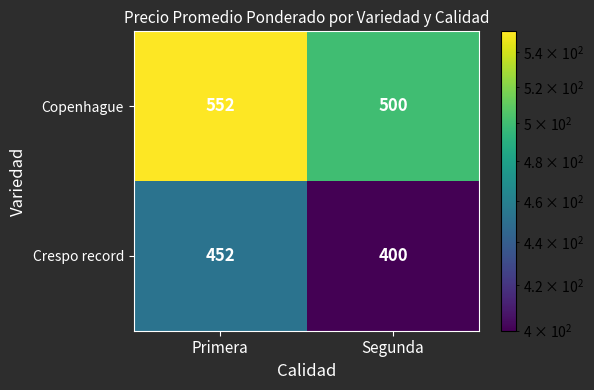

What is the sum of all Copenhague values?

1052